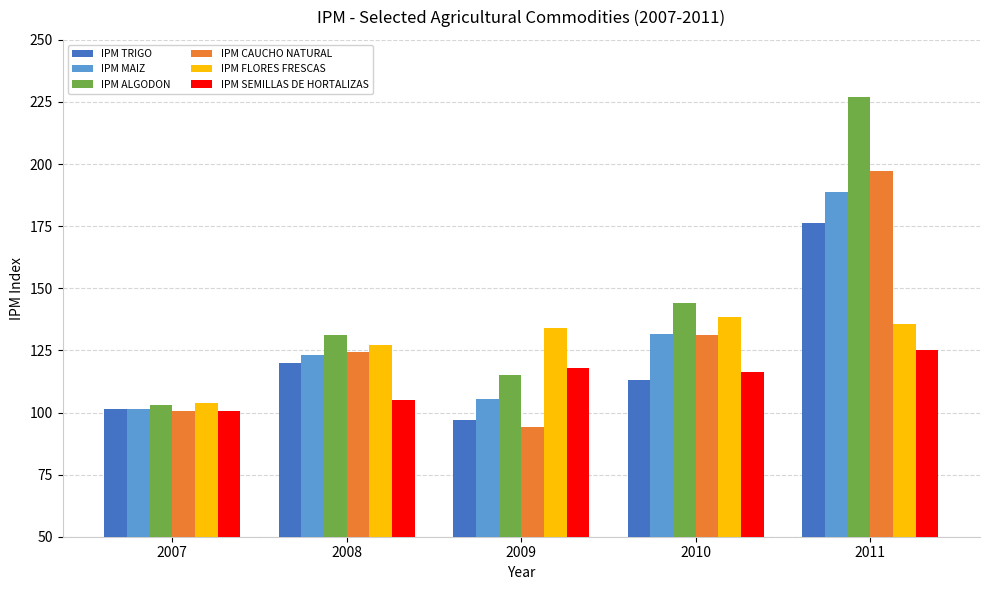

Rank the categories by IPM ALGODON value from lowest to highest.

2007, 2009, 2008, 2010, 2011